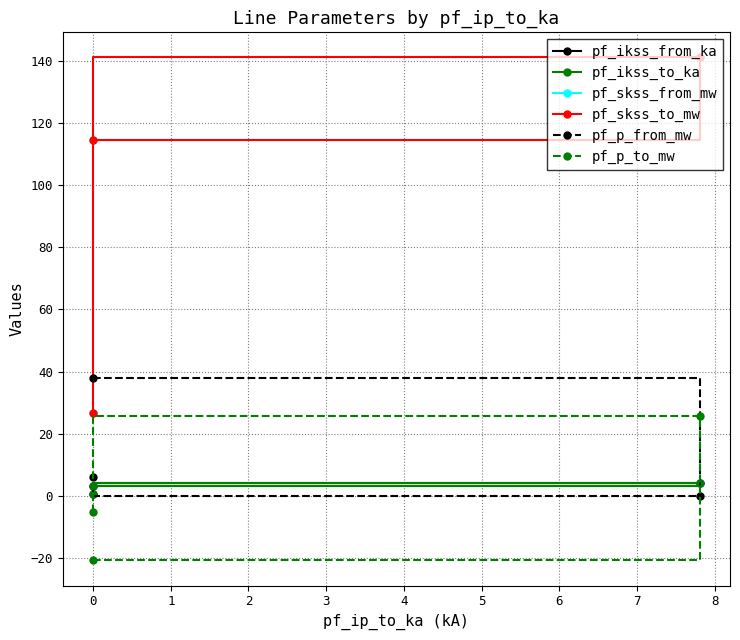

What is the sum of all pf_ikss_from_ka values?

8.1